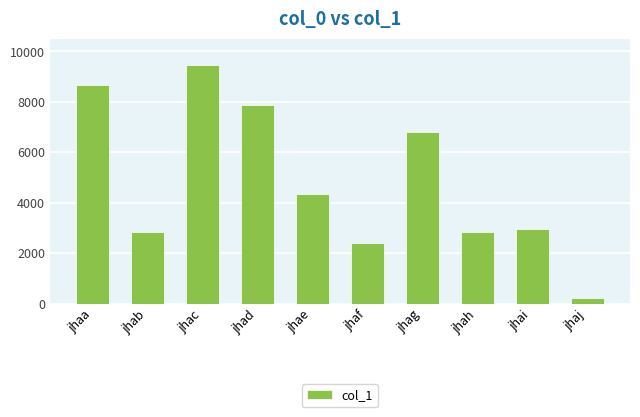

Does the chart contain stacked bars?

No